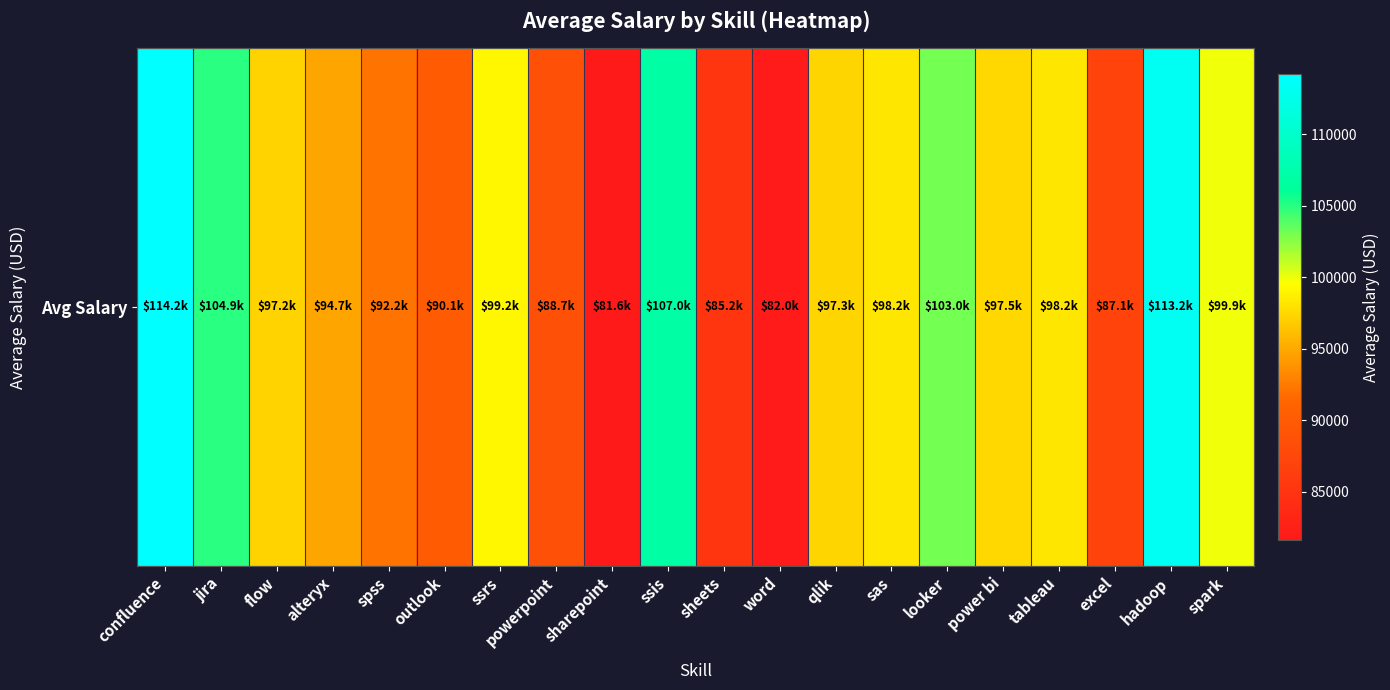

The chart shows a value of 90077.4 at outlook. True or false?

True